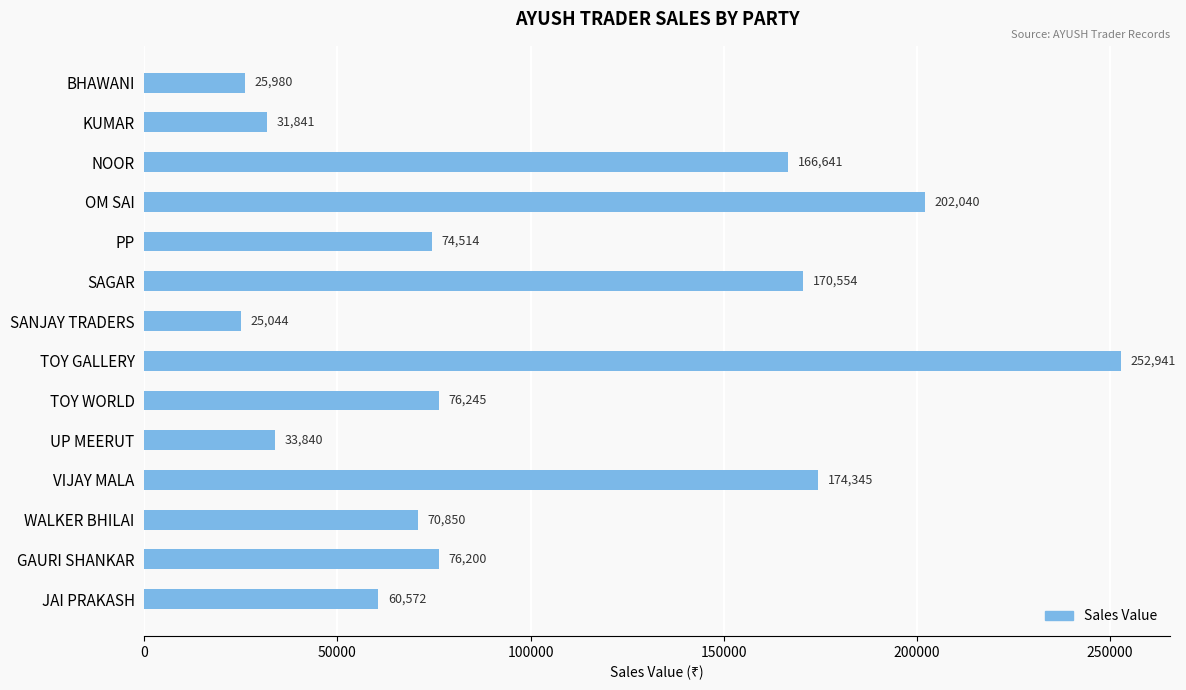

Reading bottom to top, what are all the values shown in this chart?

JAI PRAKASH=60572	GAURI SHANKAR=76200	WALKER BHILAI=70850	VIJAY MALA=174345	UP MEERUT=33840	TOY WORLD=76245	TOY GALLERY=252941	SANJAY TRADERS=25044	SAGAR=170554	PP=74514	OM SAI=202040	NOOR=166641	KUMAR=31841	BHAWANI=25980